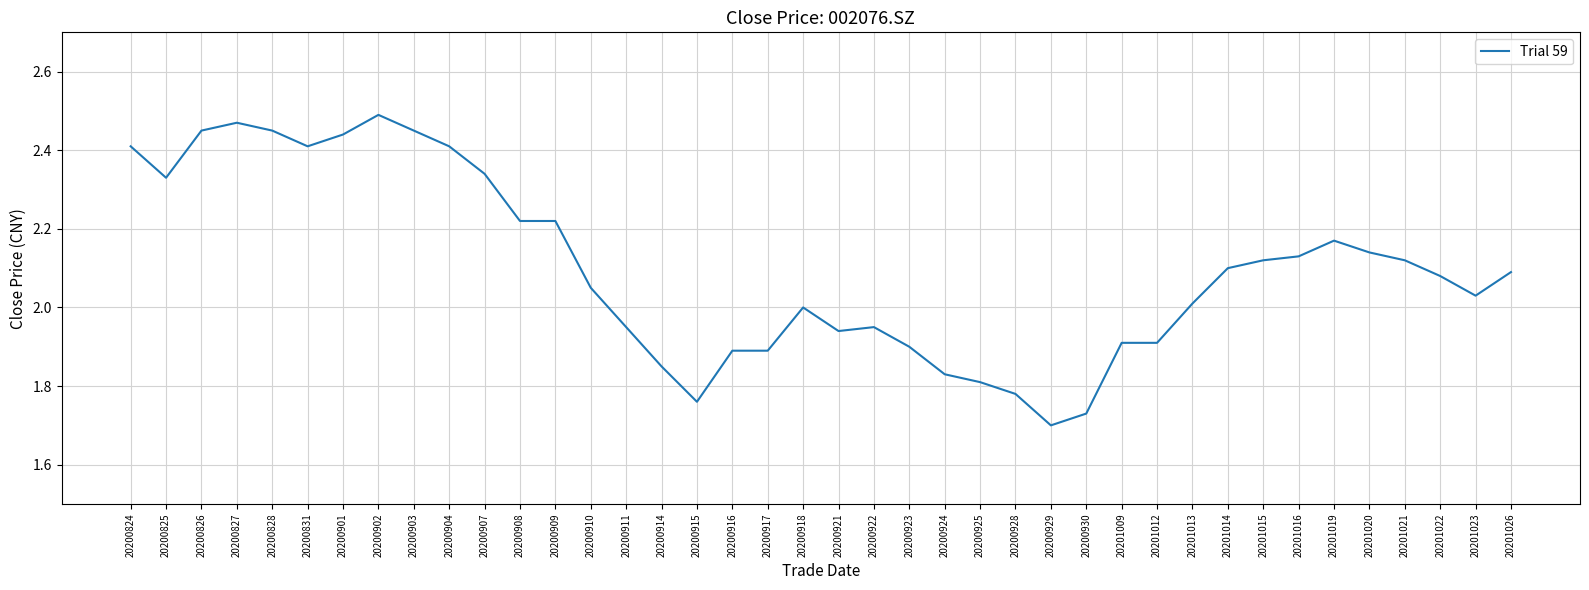

Between 20200911 and 20201012, which is larger?

20200911